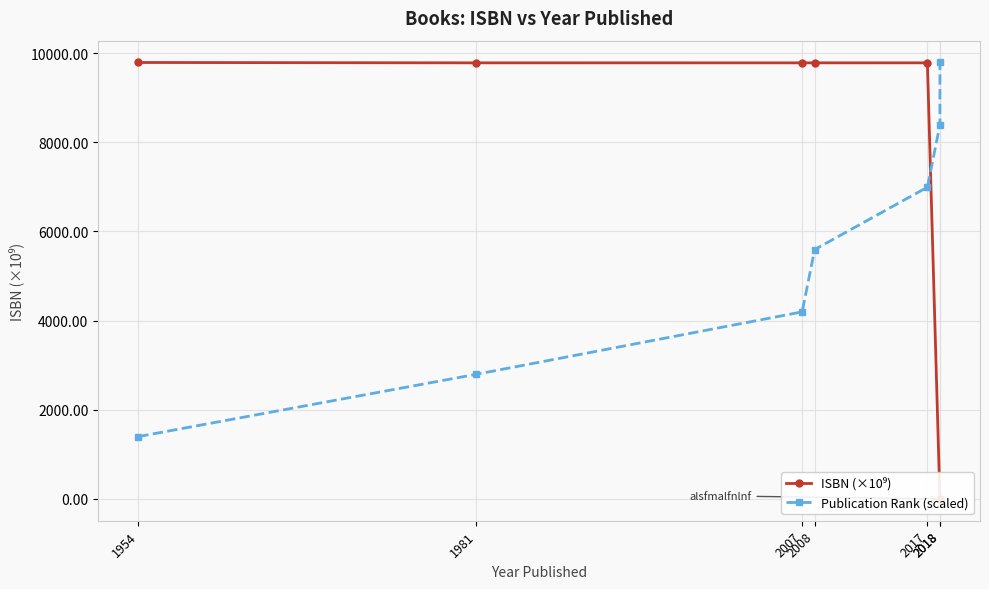

At how many categories does at least one series exceed 3326?

7